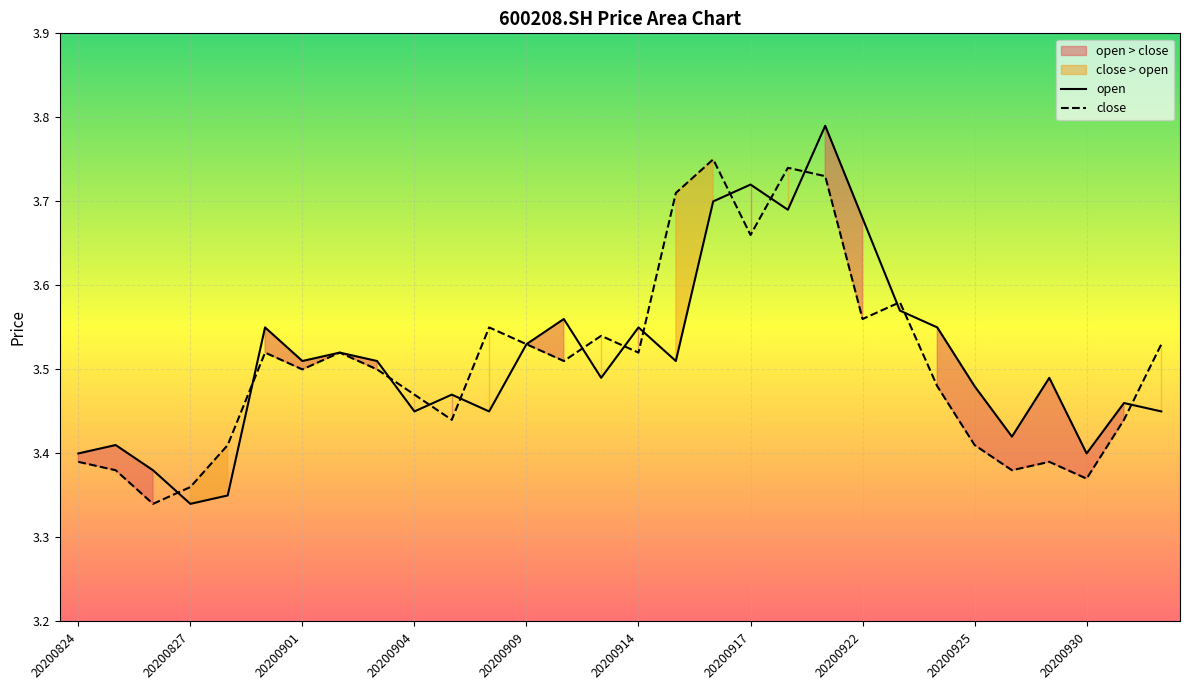

What is the value of the close point at the 10th from the left?

3.5